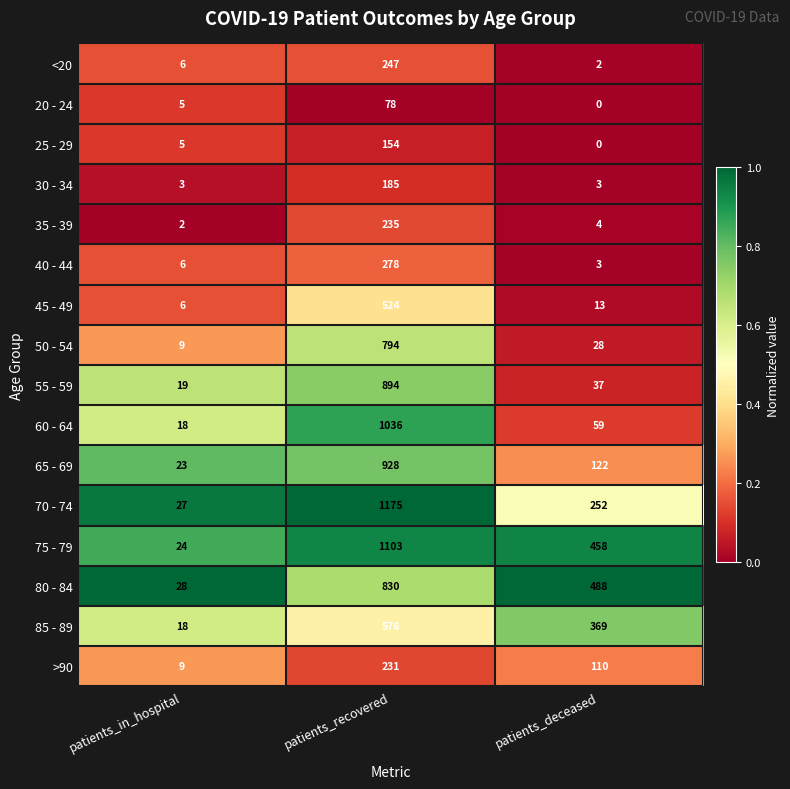

What is the average value of the 65 - 69 series?

358